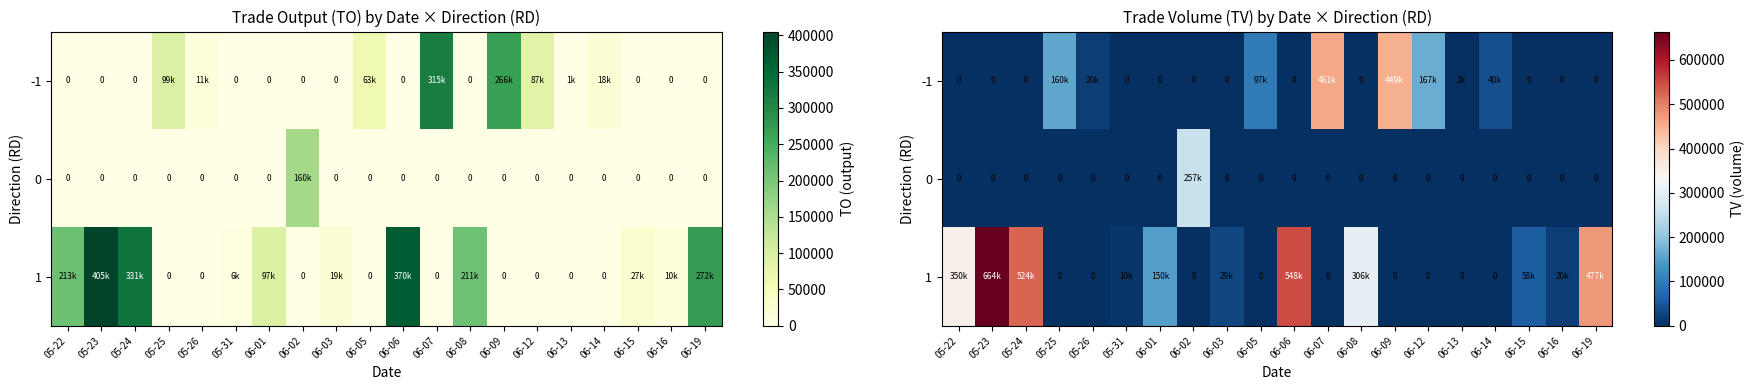

Where does the 1 series first go above 20000?

05-22